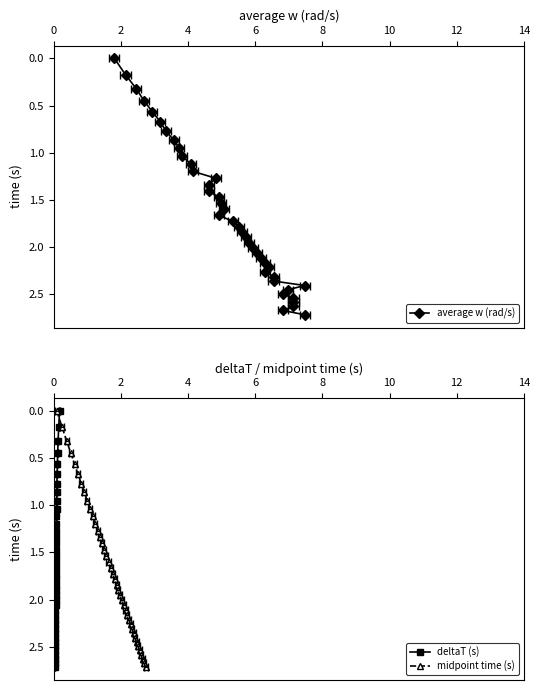

What is the label of the 28th point from the right?

12